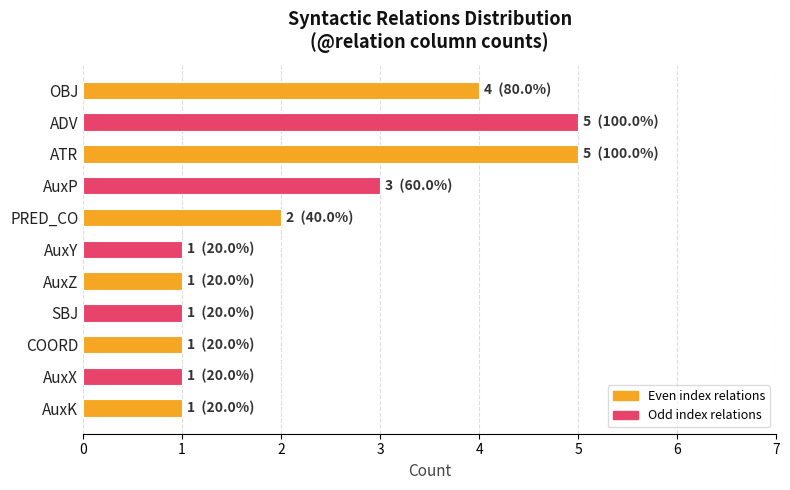

How many values are between 1 and 4?

9